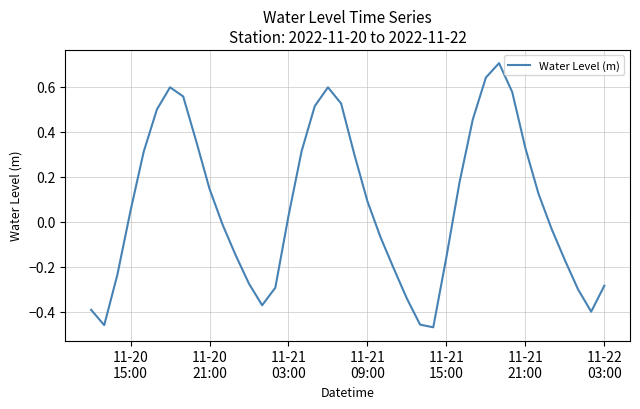

What is the greatest value displayed?

0.7